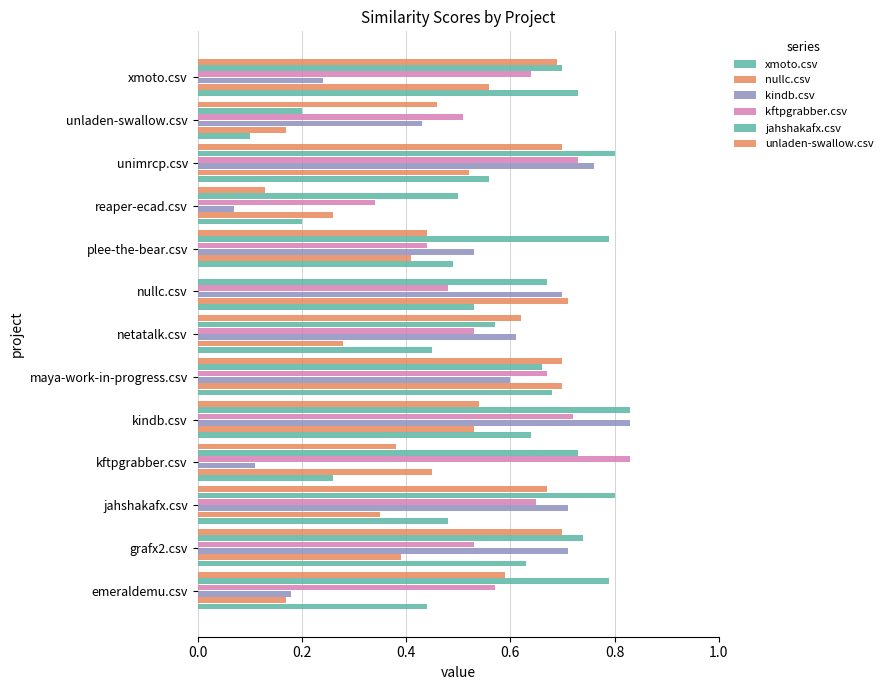

Which series has the largest total across all categories?

jahshakafx.csv